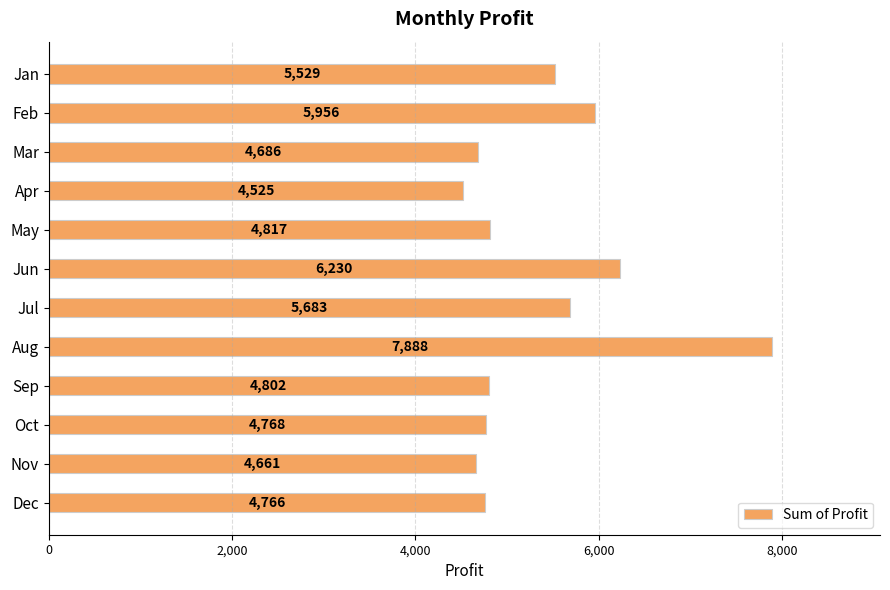

What is the difference between the maximum and minimum values?

3363